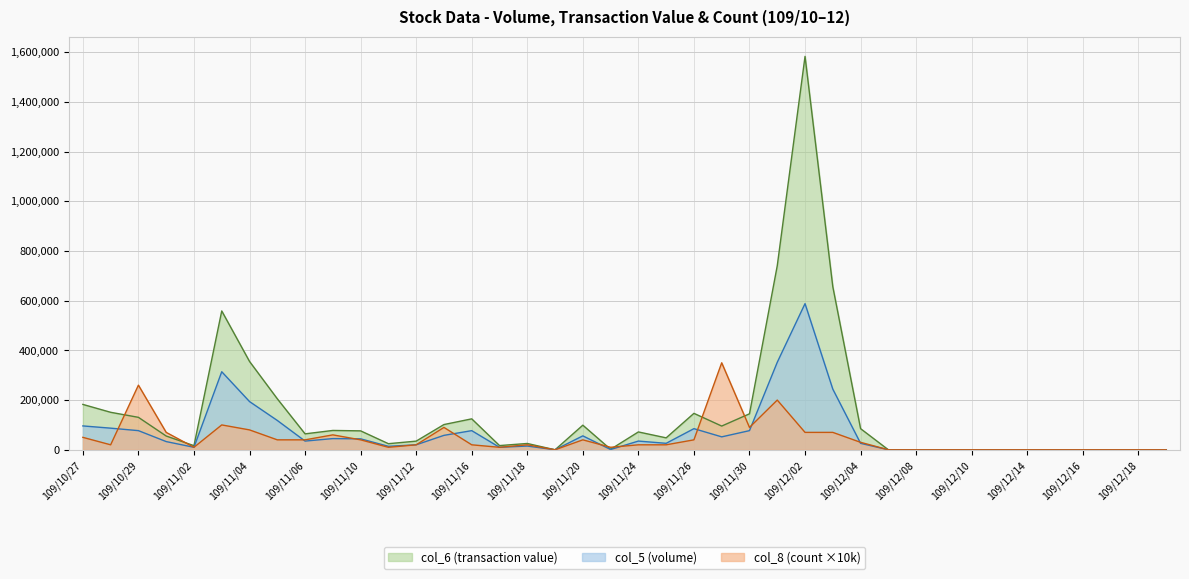

The value of col_5 at 109/12/10 is 403808. True or false?

False